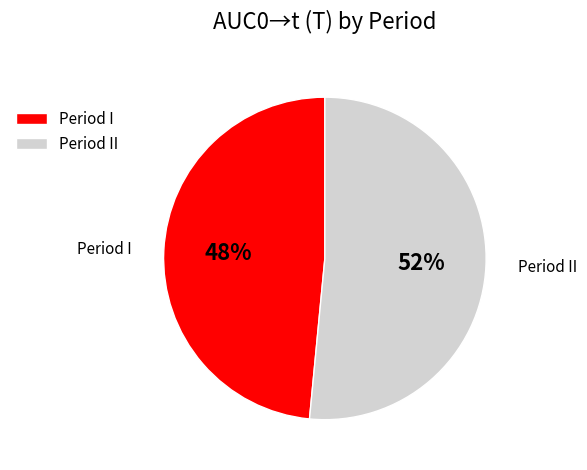

Is there any slice that represents more than half of the pie?

Yes